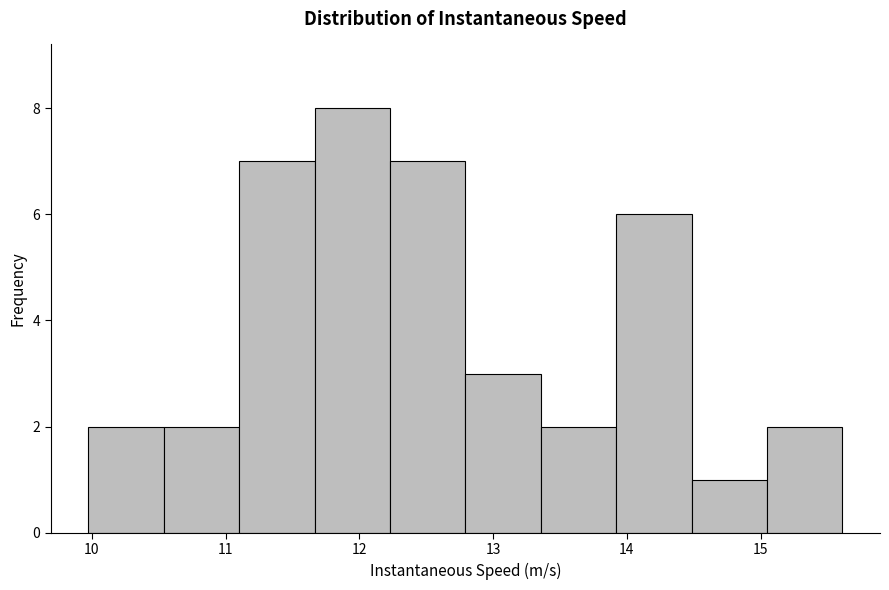

Reading left to right, list every bar in this chart as the range it spans on the x-axis followed by its height. Neither the bar edges nor the heights are printed on the chart, so give them approximately, as read against the axes.

10.0 to 10.5: 2
10.5 to 11.1: 2
11.1 to 11.7: 7
11.7 to 12.2: 8
12.2 to 12.8: 7
12.8 to 13.4: 3
13.4 to 13.9: 2
13.9 to 14.5: 6
14.5 to 15.0: 1
15.0 to 15.6: 2